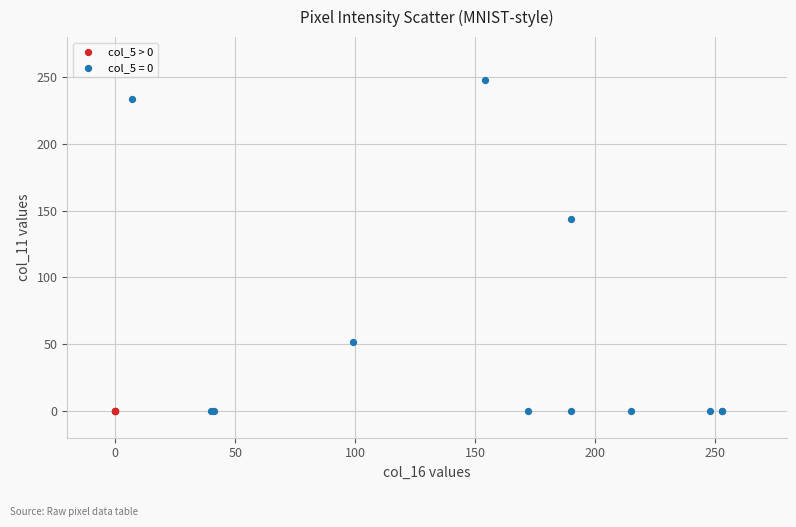

Which series contains the highest Y value?

col_5 = 0